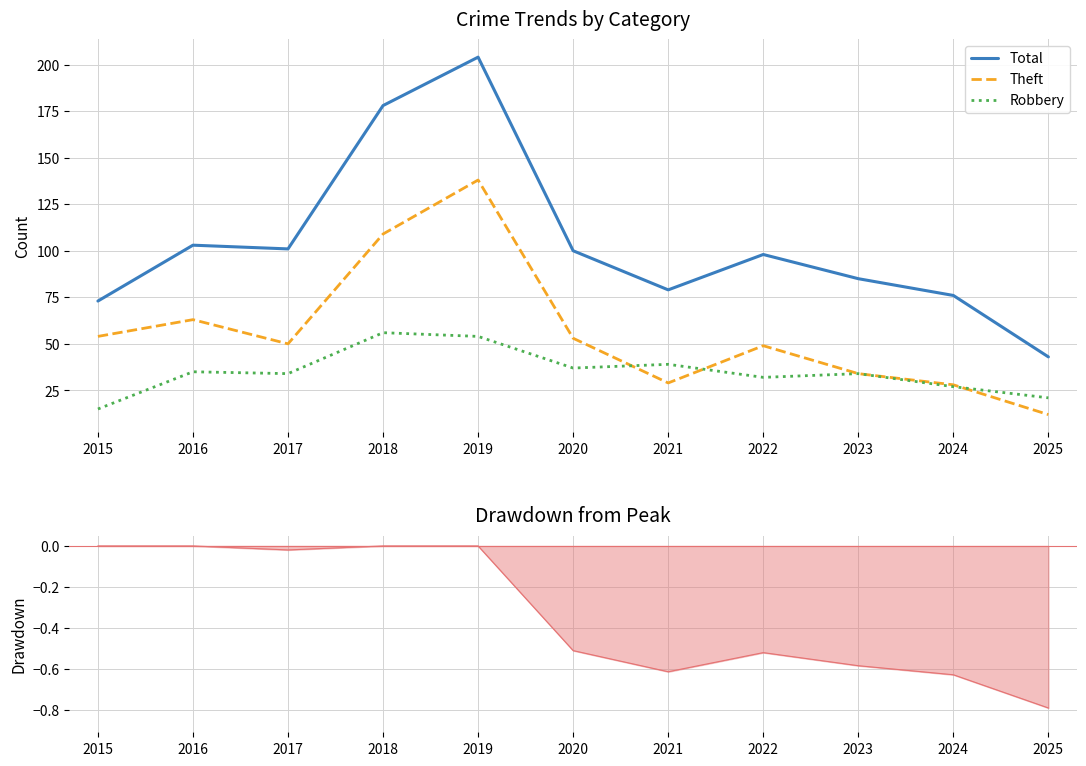

Reading right to left, what are all the values shown in this chart?

Total: 2025=43	2024=76	2023=85	2022=98	2021=79	2020=100	2019=204	2018=178	2017=101	2016=103	2015=73
Theft: 2025=12	2024=28	2023=34	2022=49	2021=29	2020=53	2019=138	2018=109	2017=50	2016=63	2015=54
Robbery: 2025=21	2024=27	2023=34	2022=32	2021=39	2020=37	2019=54	2018=56	2017=34	2016=35	2015=15